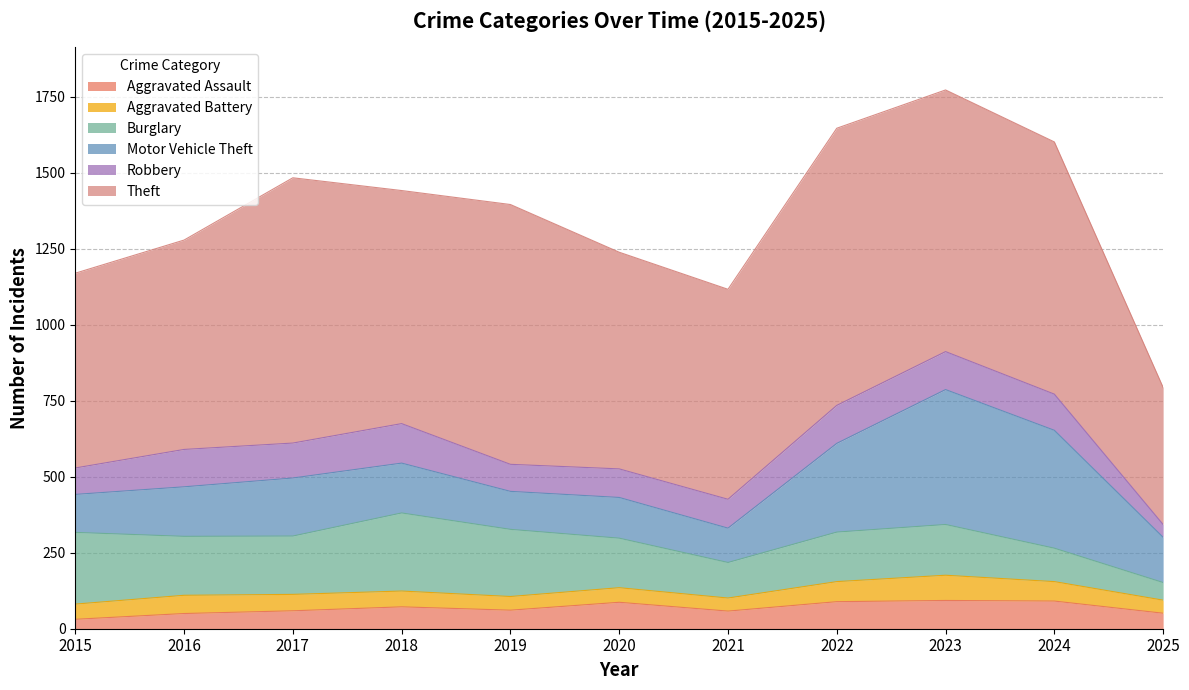

What is the average value of the Theft series?

753